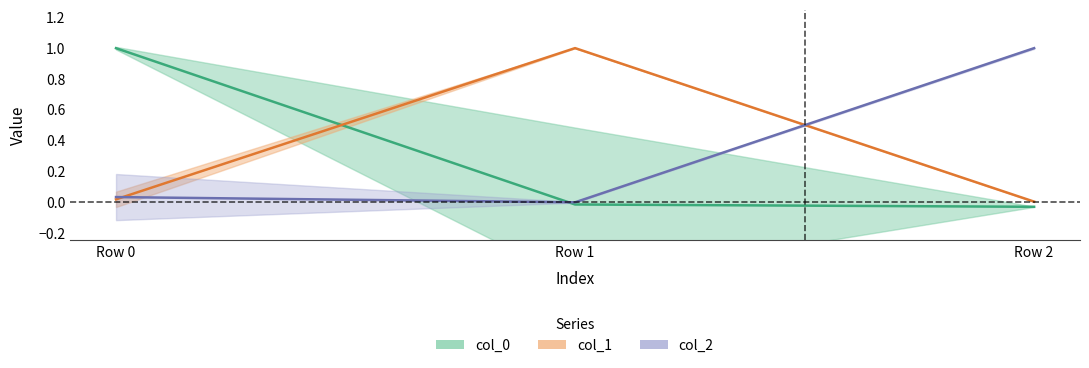

Reading left to right, what are all the values shown in this chart?

col_0: Row 0=1.0	Row 1=-0.0	Row 2=-0.0
col_1: Row 0=0.0	Row 1=1.0	Row 2=0.0
col_2: Row 0=0.0	Row 1=-0.0	Row 2=1.0